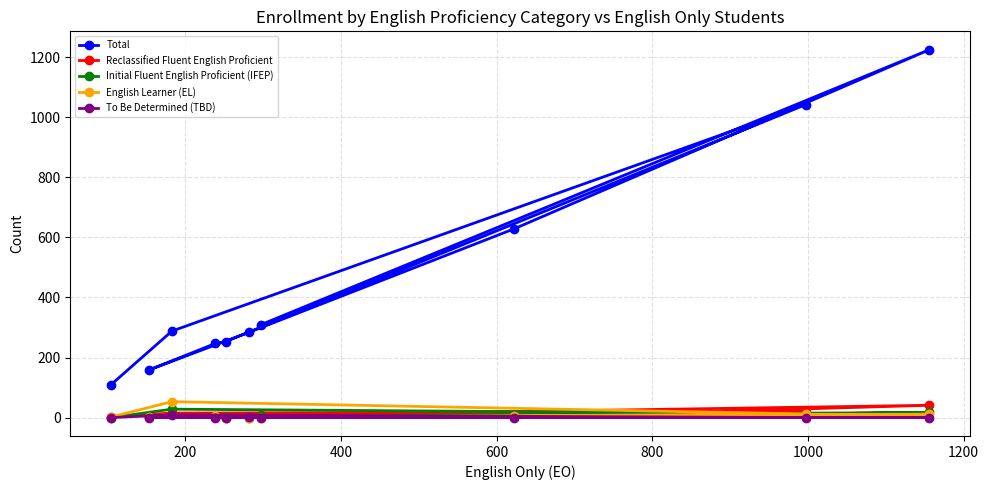

How many times do English Learner (EL) and Initial Fluent English Proficient (IFEP) cross each other?

3